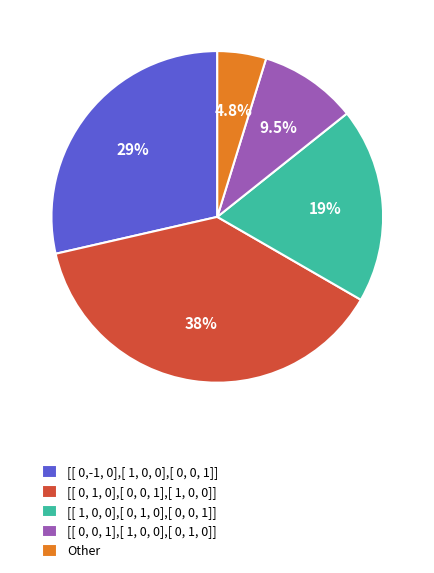

Count the number of slices in the pie.

5